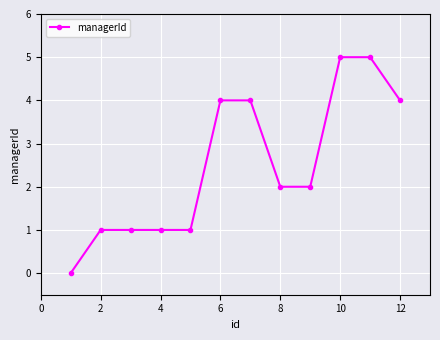

What is the maximum value shown in the chart?

5